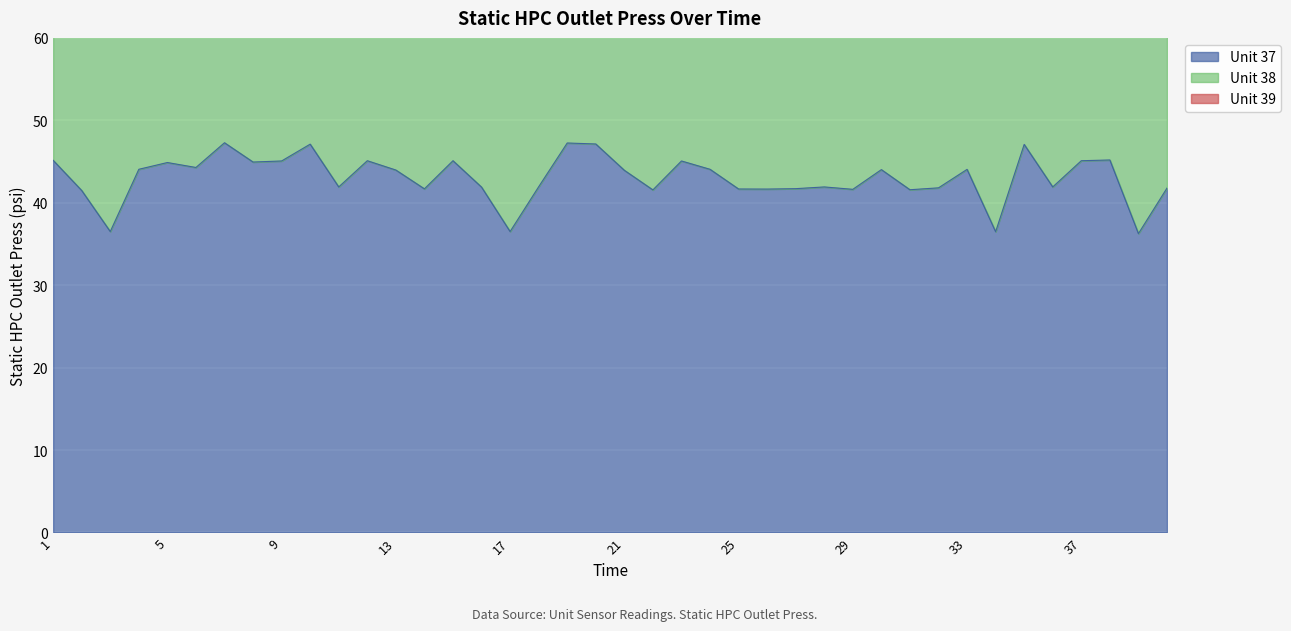

Reading left to right, what are all the values shown in this chart?

Unit 37: 1=45.1	2=41.5	3=36.5	4=44.1	5=44.9	6=44.3	7=47.3	8=44.9	9=45.1	10=47.1	11=41.9	12=45.1	13=44.0	14=41.7	15=45.1	16=41.9	17=36.5	18=41.9	19=47.2	20=47.1	21=43.9	22=41.6	23=45.1	24=44.1	25=41.7	26=41.7	27=41.7	28=41.9	29=41.6	30=44.0	31=41.6	32=41.8	33=44.0	34=36.5	35=47.1	36=41.9	37=45.1	38=45.2	39=36.3	40=41.8
Unit 38: 1=88.2	2=84.0	3=73.7	4=88.6	5=90.1	6=88.1	7=94.2	8=89.3	9=89.9	10=93.8	11=83.4	12=89.9	13=87.6	14=83.0	15=89.9	16=83.5	17=73.6	18=83.6	19=94.2	20=93.9	21=87.5	22=82.8	23=89.9	24=87.9	25=83.0	26=83.0	27=83.1	28=83.5	29=82.9	30=87.7	31=82.8	32=83.3	33=87.8	34=73.6	35=93.9	36=83.5	37=89.9	38=90.1	39=73.3	40=83.3
Unit 39: 1=132.4	2=124.9	3=109.5	4=132.1	5=134.5	6=131.8	7=141.0	8=133.5	9=134.5	10=140.4	11=124.7	12=134.5	13=131.0	14=124.1	15=134.5	16=124.9	17=109.4	18=125.0	19=140.9	20=140.5	21=130.9	22=123.8	23=134.5	24=131.4	25=124.1	26=124.1	27=124.3	28=124.8	29=124.0	30=131.2	31=123.8	32=124.6	33=131.4	34=109.5	35=140.5	36=124.9	37=134.6	38=134.8	39=109.0	40=124.6